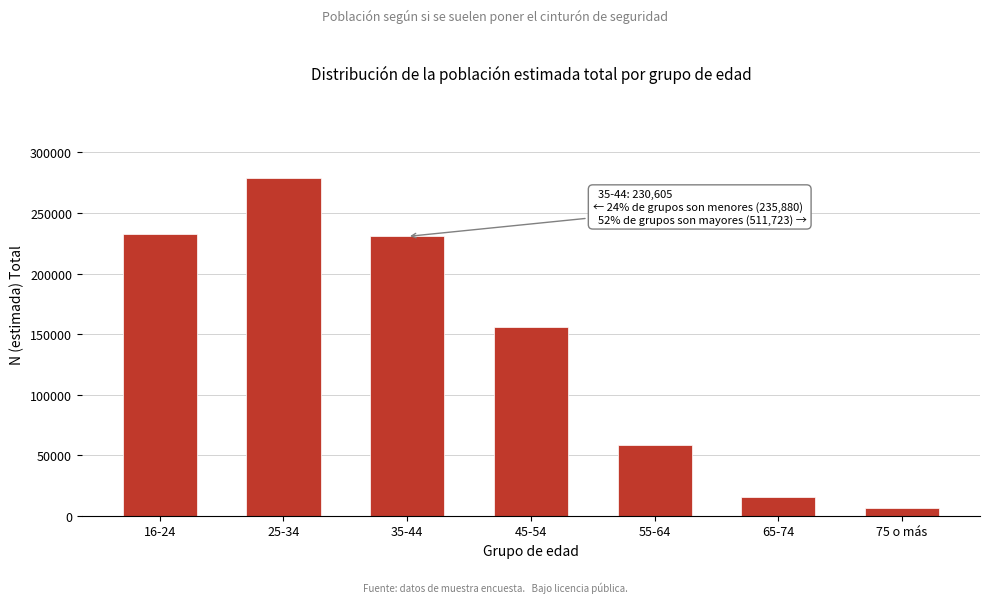

Reading right to left, what are all the values shown in this chart?

75 o más=6426	65-74=15365	55-64=58652	45-54=155437	35-44=230605	25-34=279182	16-24=232541